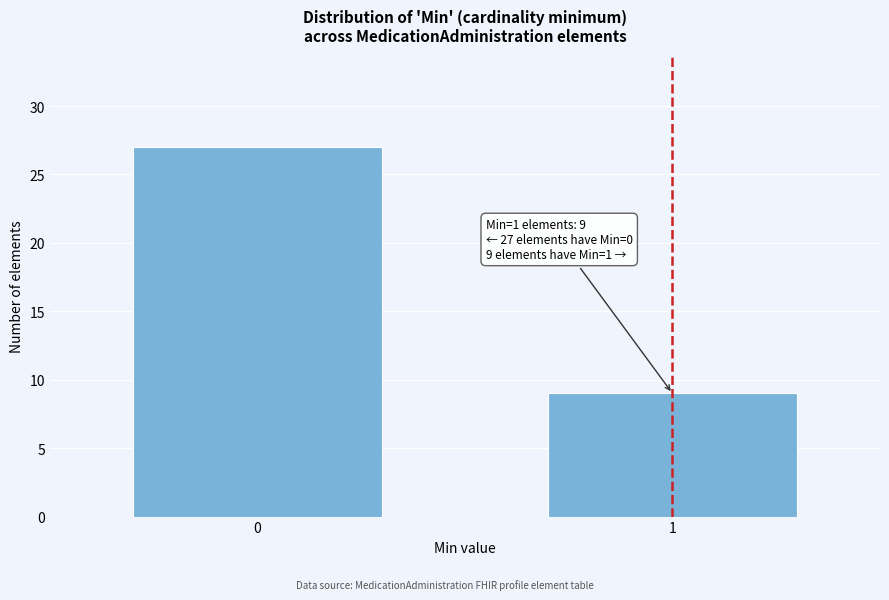

Reading left to right, what are all the values shown in this chart?

0=27	1=9